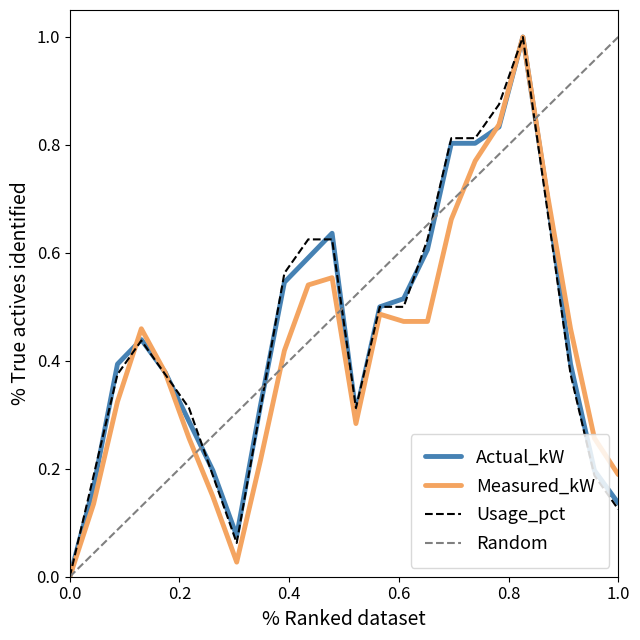

What are all the series names shown in the legend?

Actual_kW, Measured_kW, Usage_pct, Random